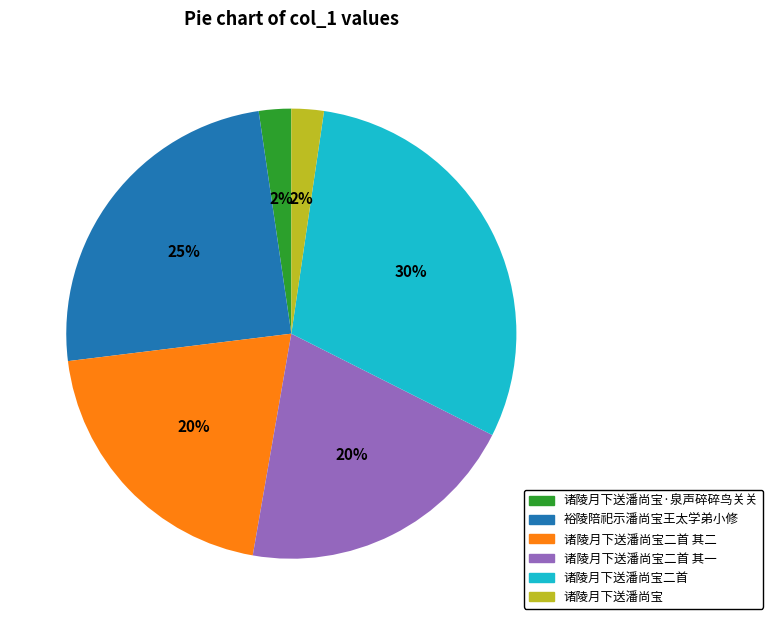

Is the sum of 诸陵月下送潘尚宝·泉声碎碎鸟关关 and 诸陵月下送潘尚宝二首 其二 greater than half?

No